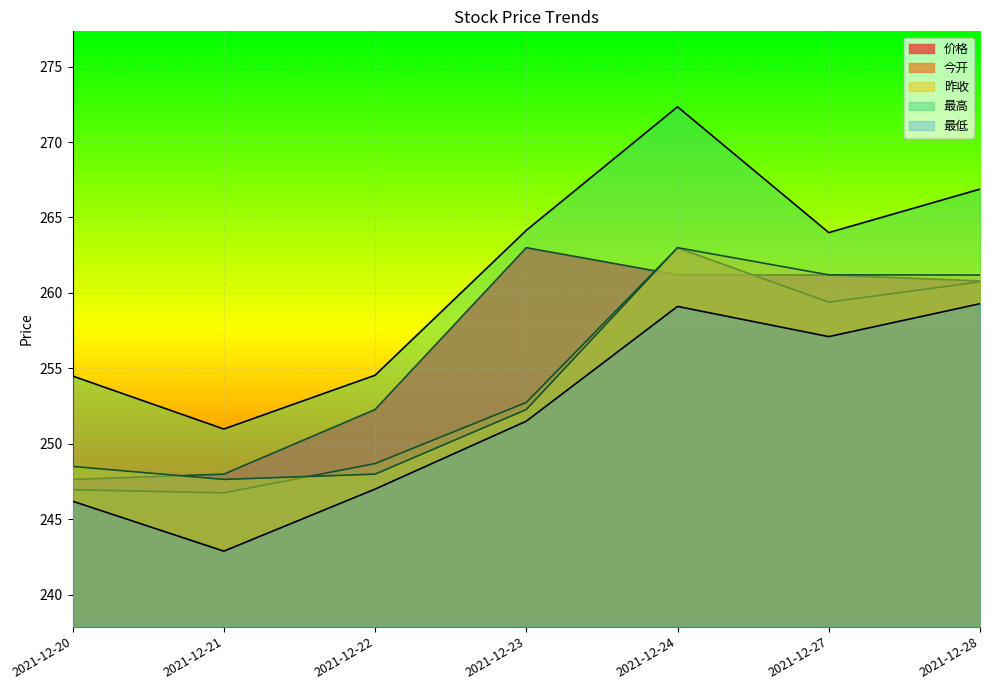

How many data points in 价格 are above 260?

4